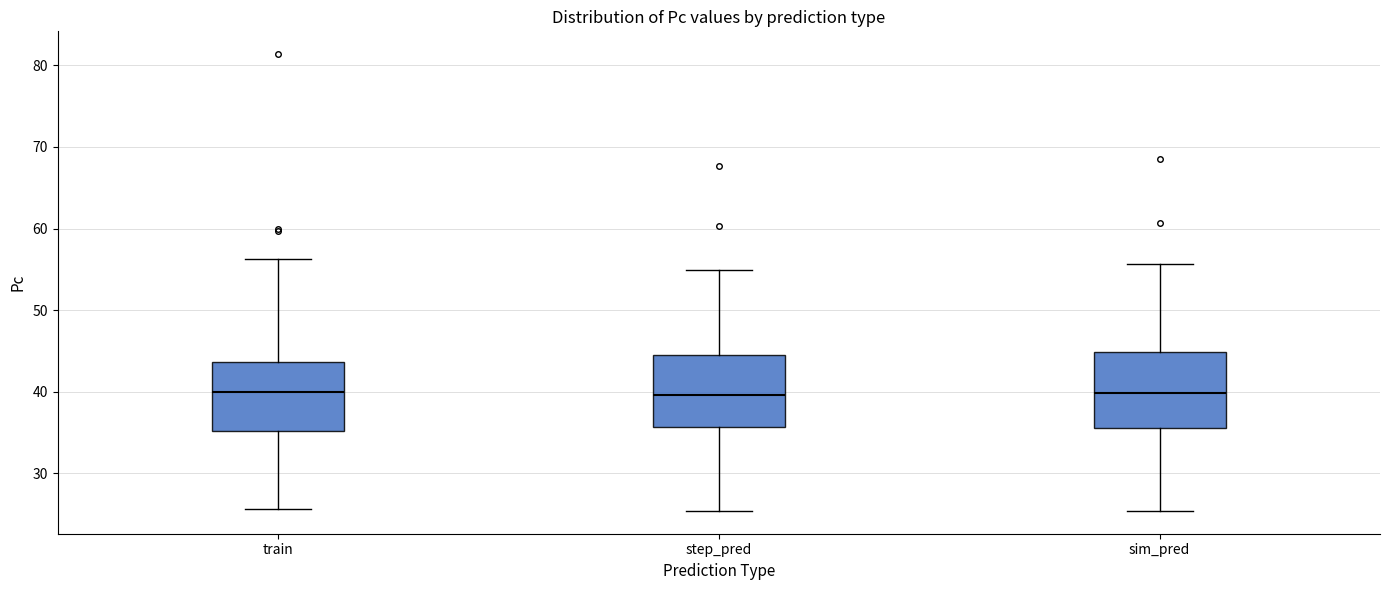

Reading left to right, read every box against the y-axis: the position of its median line, the range the box covers, and the ends of its whiskers. The values are not printed on the chart, so give them approximately, as read against the axis.

train: median 40, box 35 to 44, whiskers 26 to 56
step_pred: median 40, box 36 to 45, whiskers 25 to 55
sim_pred: median 40, box 36 to 45, whiskers 25 to 56